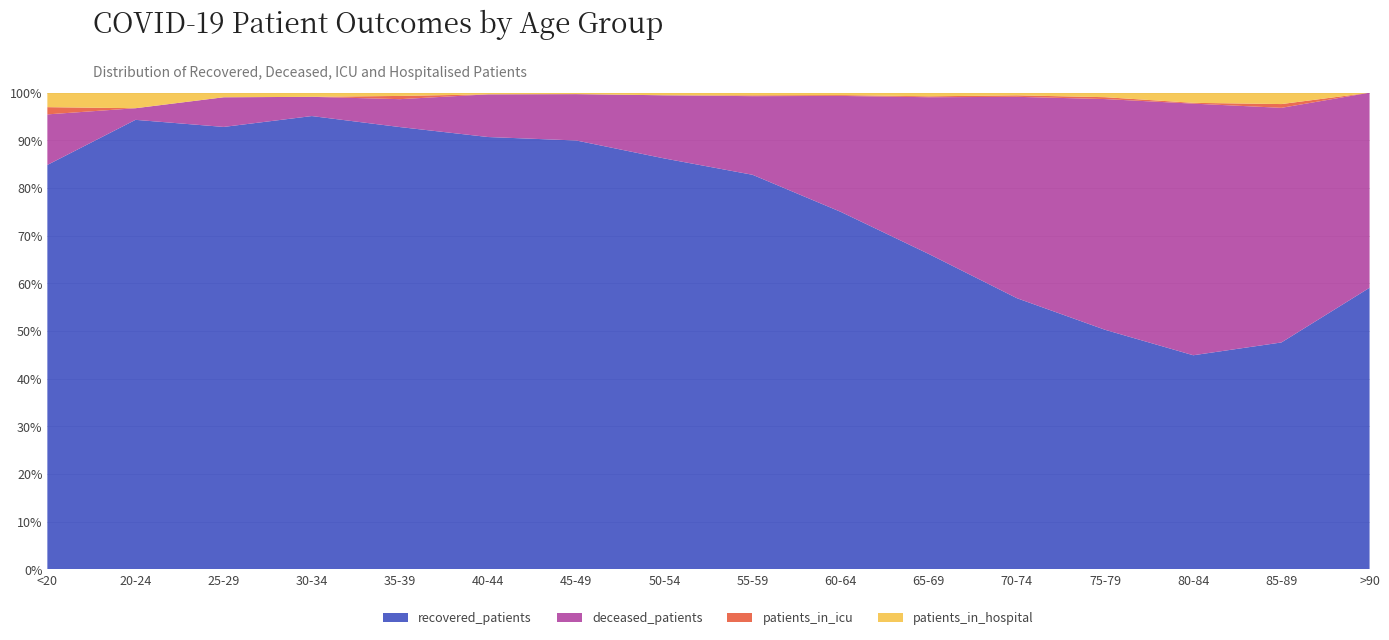

Reading right to left, transcribe all the data shown in this chart.

recovered_patients: 13	60	275	1018	1848	2095	2120	1943	1438	907	527	412	330	194	116	56
deceased_patients: 9	62	323	980	1372	1041	687	387	221	98	52	26	14	13	3	7
patients_in_icu: 0	1	1	8	10	6	5	4	0	0	0	3	0	0	0	1
patients_in_hospital: 0	3	13	19	18	24	14	13	9	3	2	3	3	2	4	2